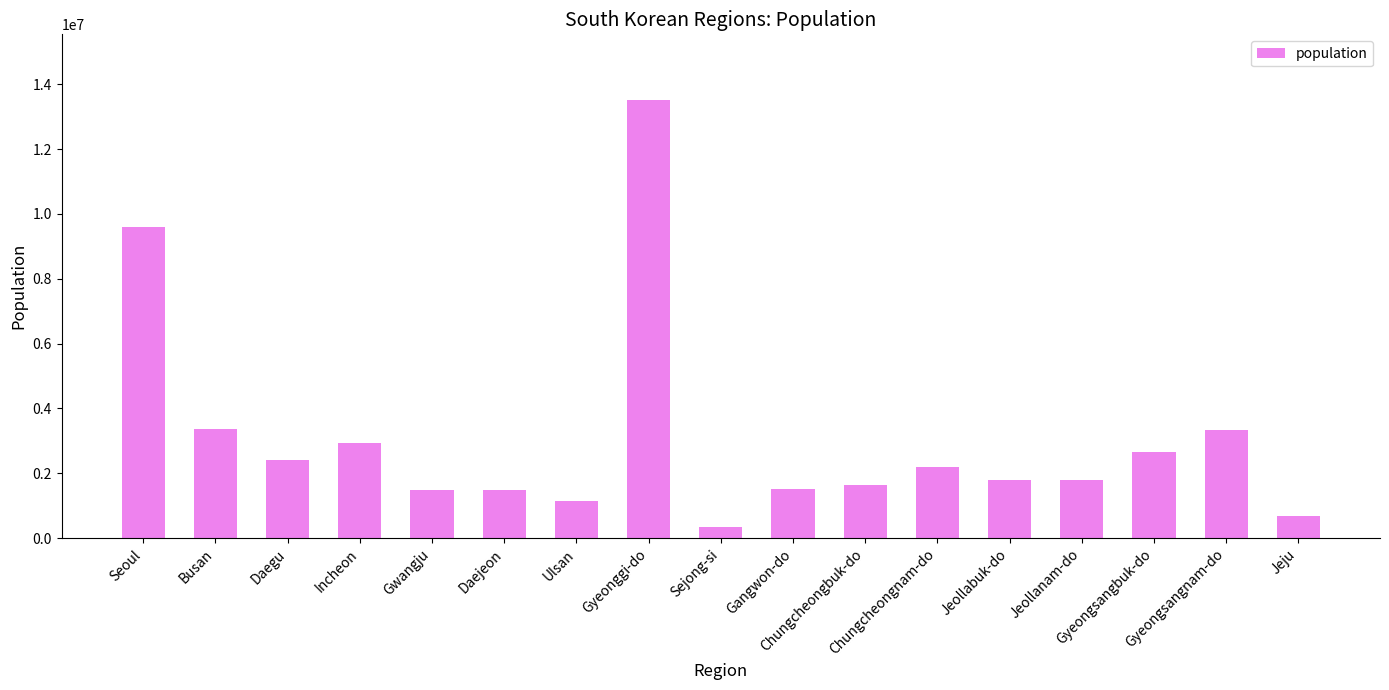

What is the value of the 11th bar from the left?

1632088